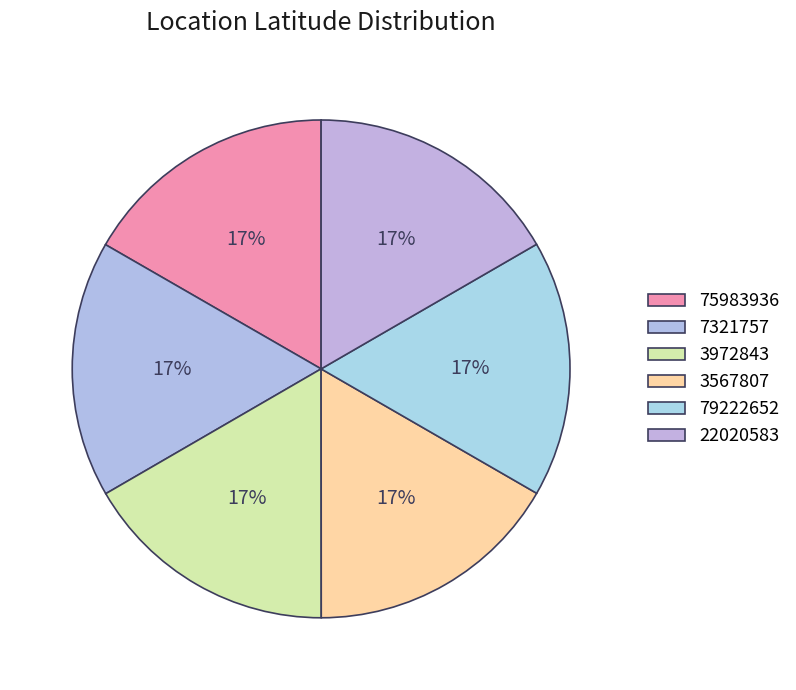

Which slice is the largest?

75983936